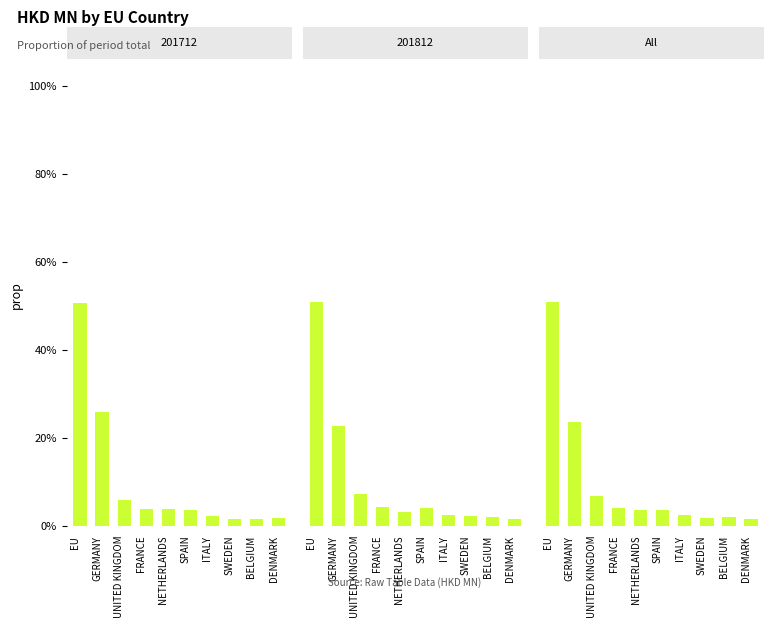

What is the value of the 5th bar from the left?

3.5